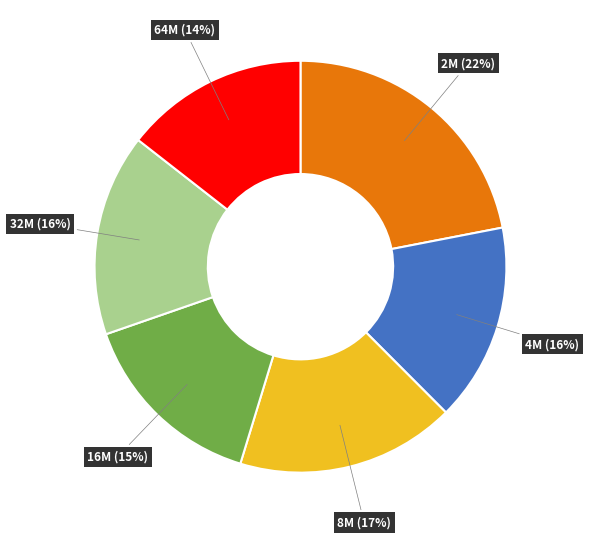

Does any single category account for the majority?

No